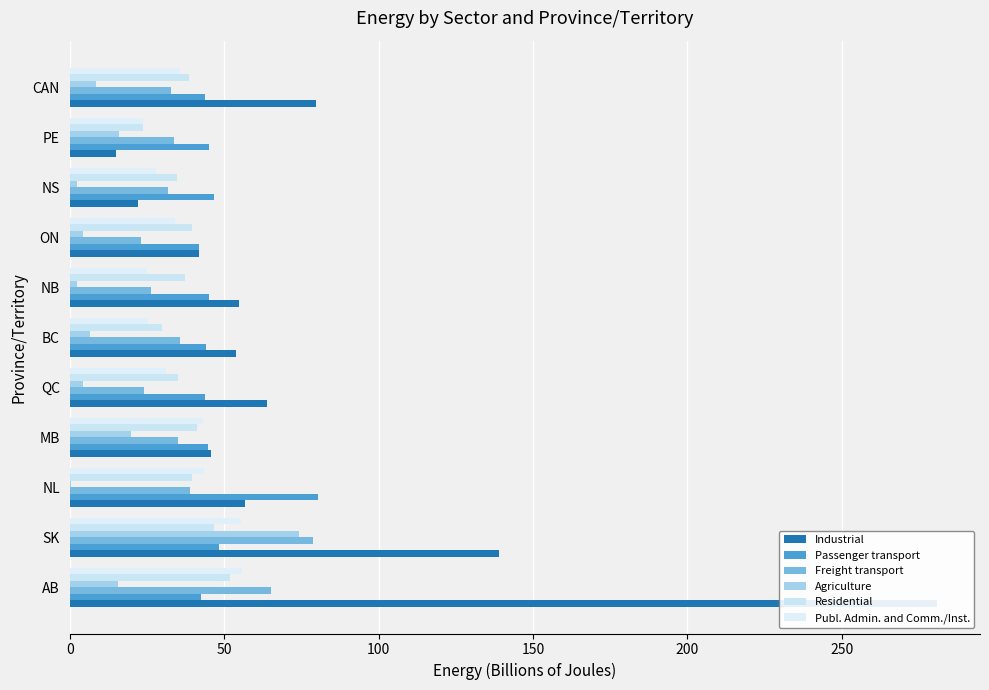

True or false: Residential has a value of 63.7 at 50.

False